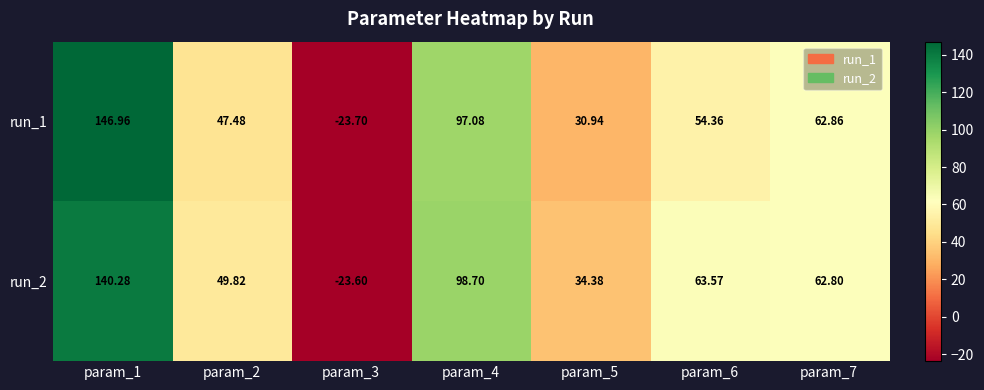

How many distinct data groups are displayed?

2